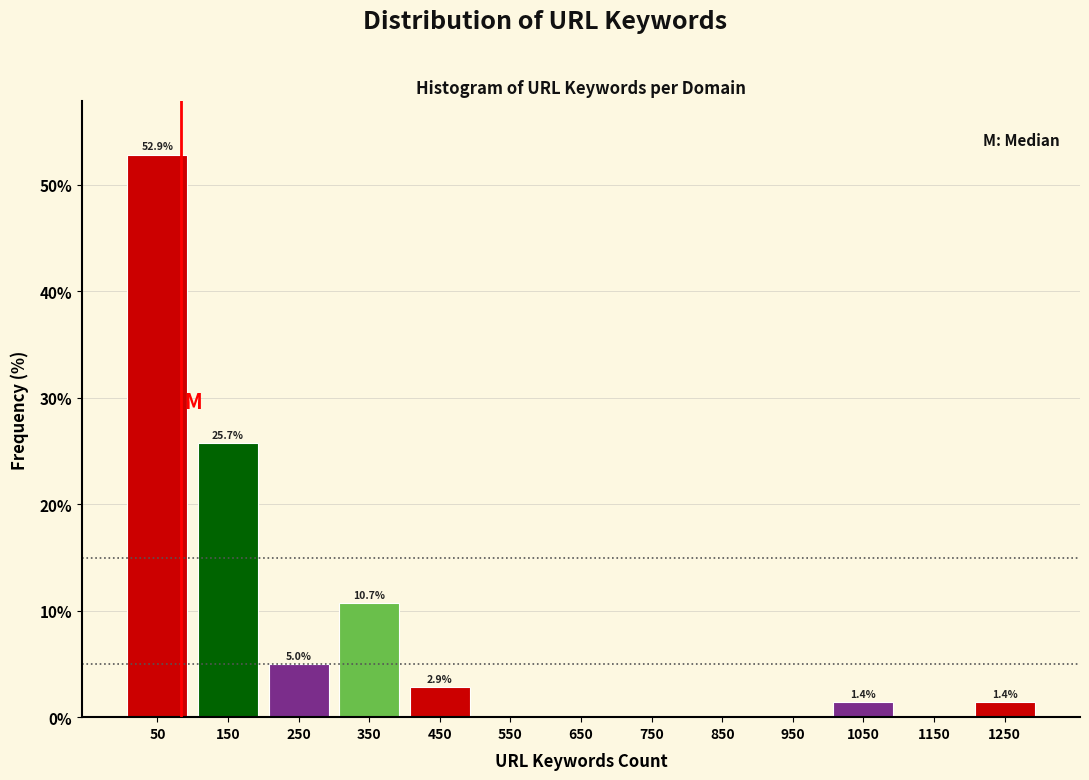

Which range on the x-axis has the tallest bar?

0 to 100